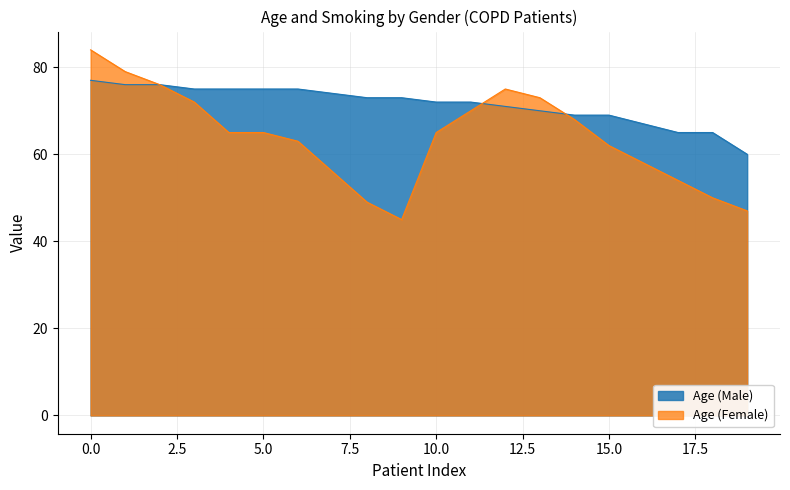

List the series in order of their peak value, highest first.

Age (Female), Age (Male)